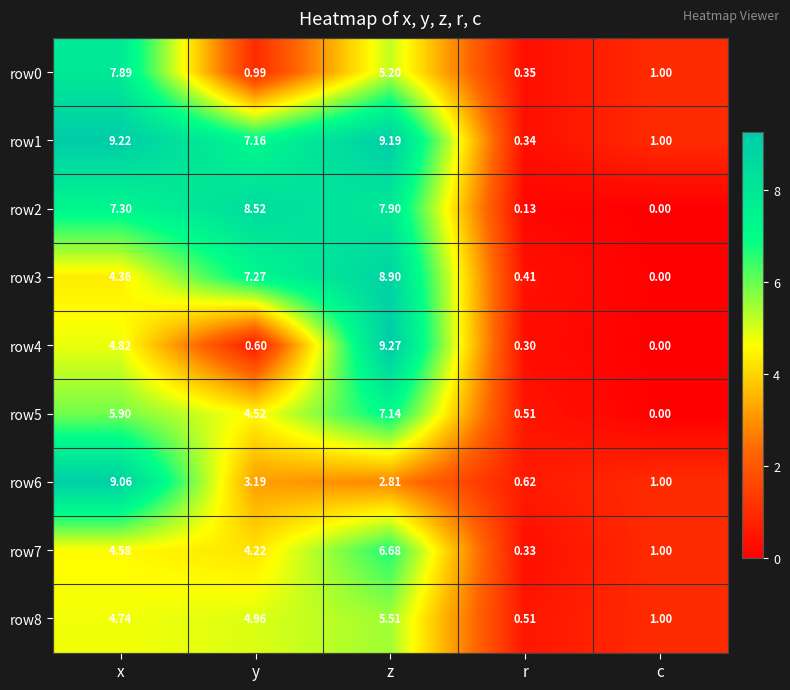

Is the value of row8 at x greater than the value of row2 at x?

No